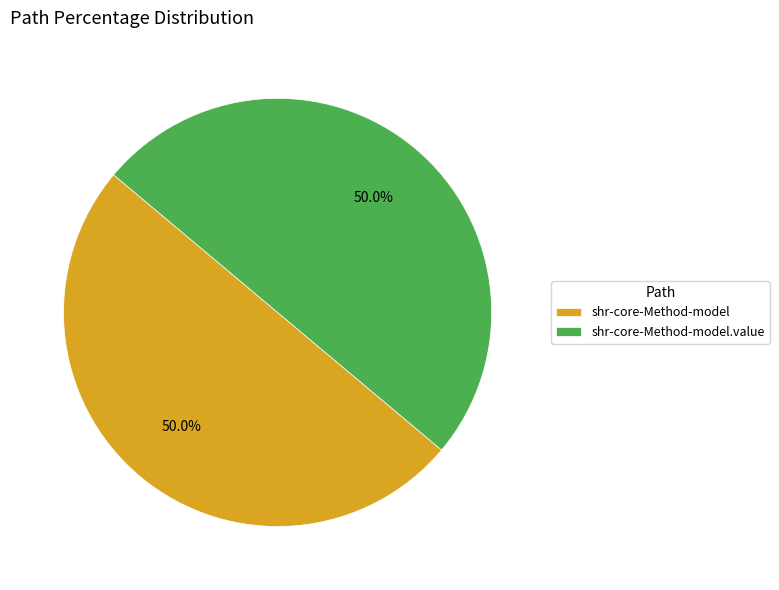

Do shr-core-Method-model.value and shr-core-Method-model together represent more than half of the pie?

Yes